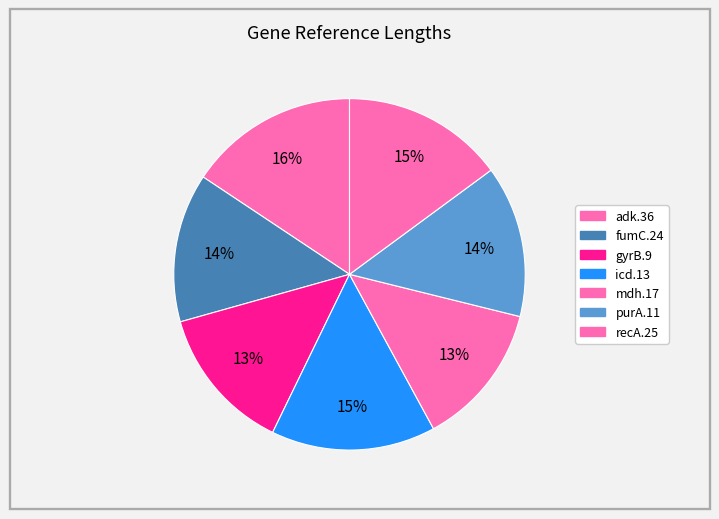

Is it true that purA.11 is 14% of the pie?

True